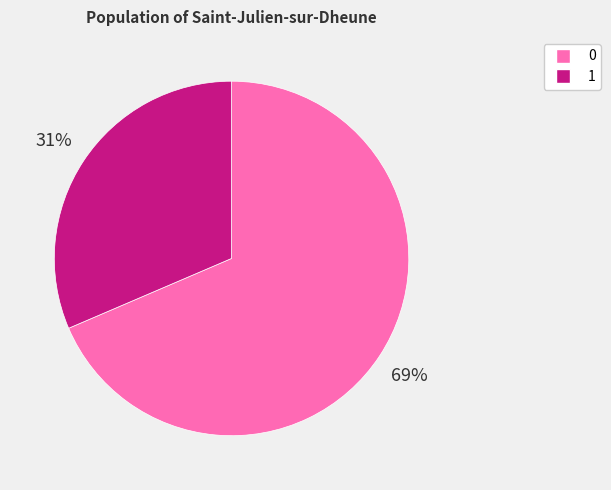

To the nearest percent, what is the combined percentage of 1 and 0?

100%